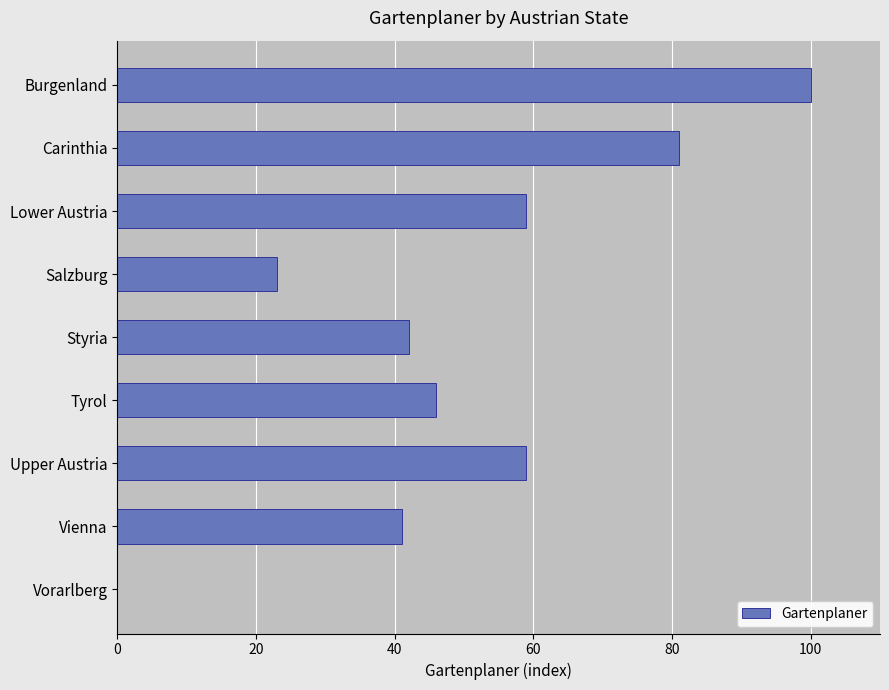

What is the sum of all values?

451